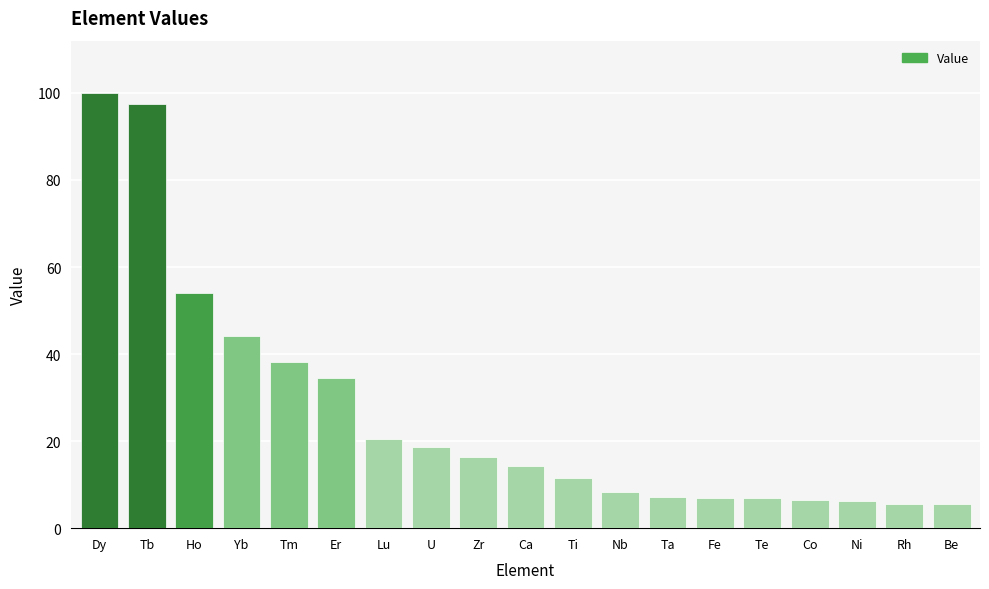

At which label is the value closest to 52?

Ho